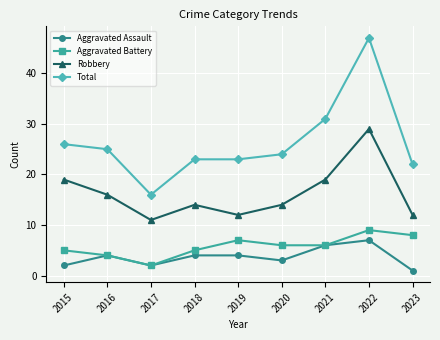

Reading left to right, what are all the values shown in this chart?

Aggravated Assault: 2015=2	2016=4	2017=2	2018=4	2019=4	2020=3	2021=6	2022=7	2023=1
Aggravated Battery: 2015=5	2016=4	2017=2	2018=5	2019=7	2020=6	2021=6	2022=9	2023=8
Robbery: 2015=19	2016=16	2017=11	2018=14	2019=12	2020=14	2021=19	2022=29	2023=12
Total: 2015=26	2016=25	2017=16	2018=23	2019=23	2020=24	2021=31	2022=47	2023=22